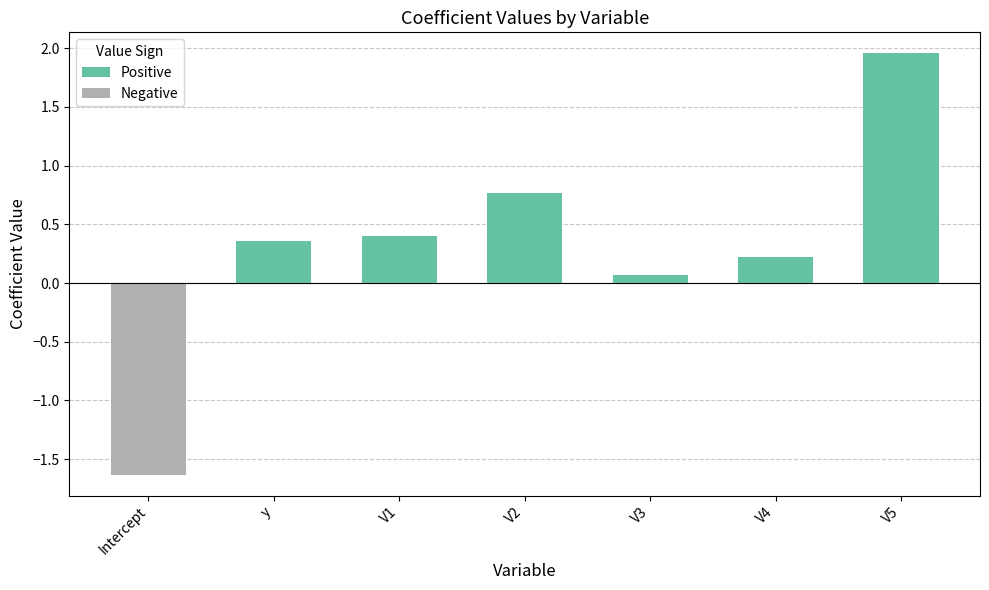

What is the total value across all series at V5?

2.0